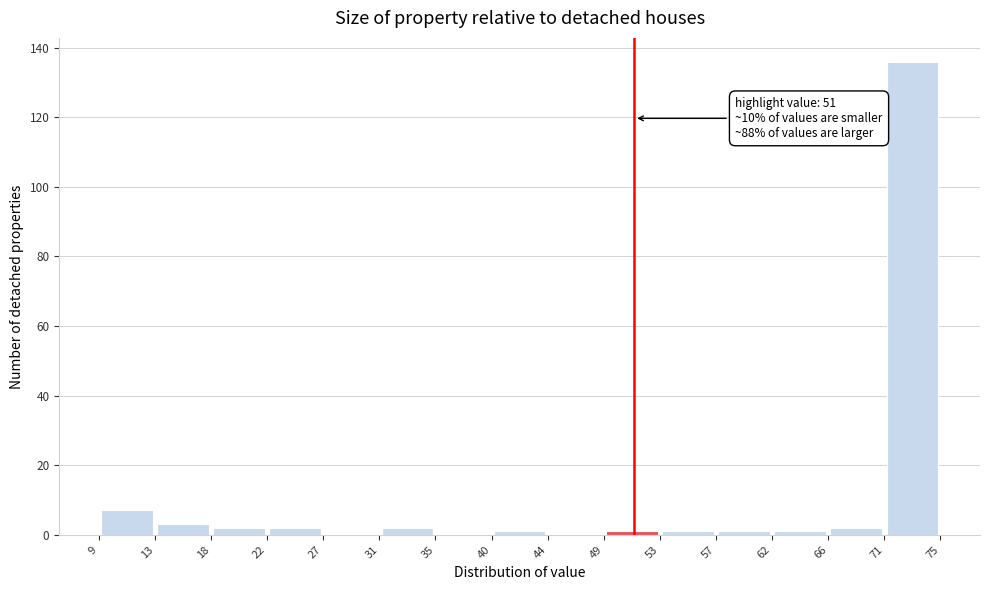

Over which range of the x-axis is the bar tallest?

71 to 75